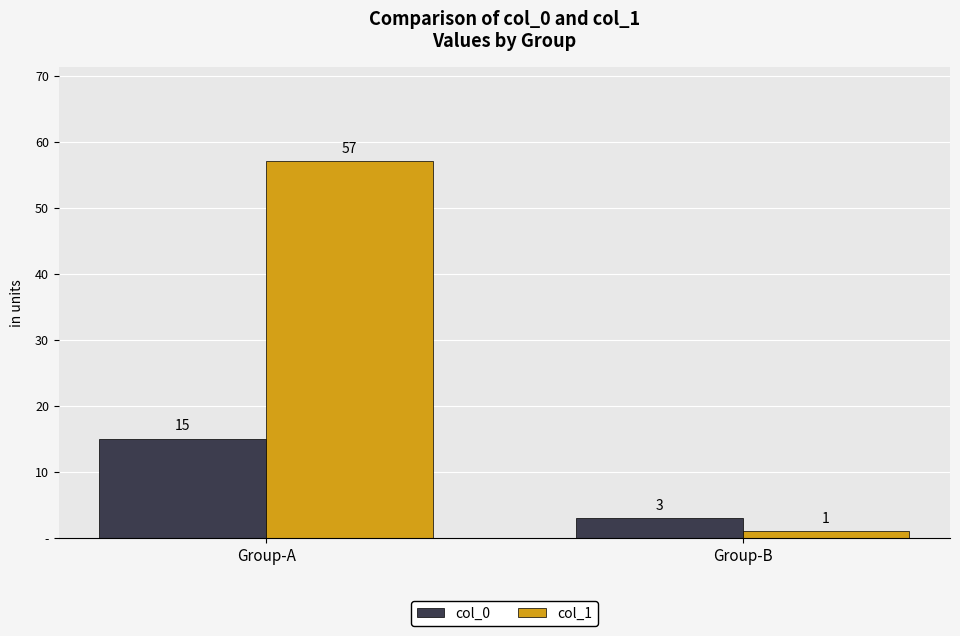

List the series in order of their overall mean, lowest first.

col_0, col_1